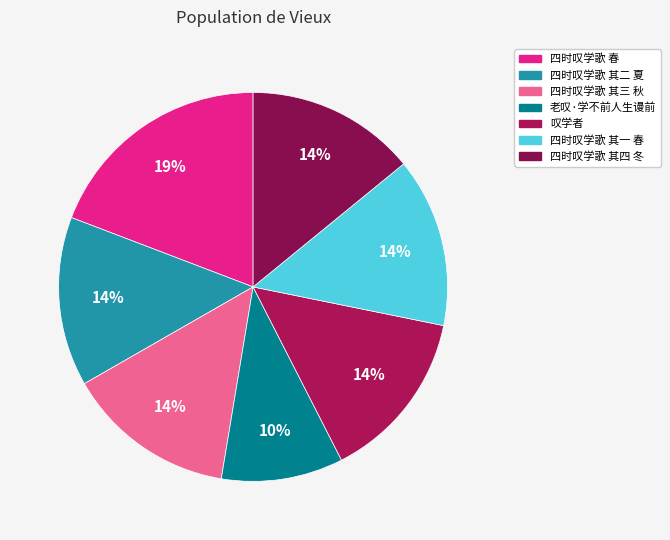

Which slice is the largest?

四时叹学歌 春